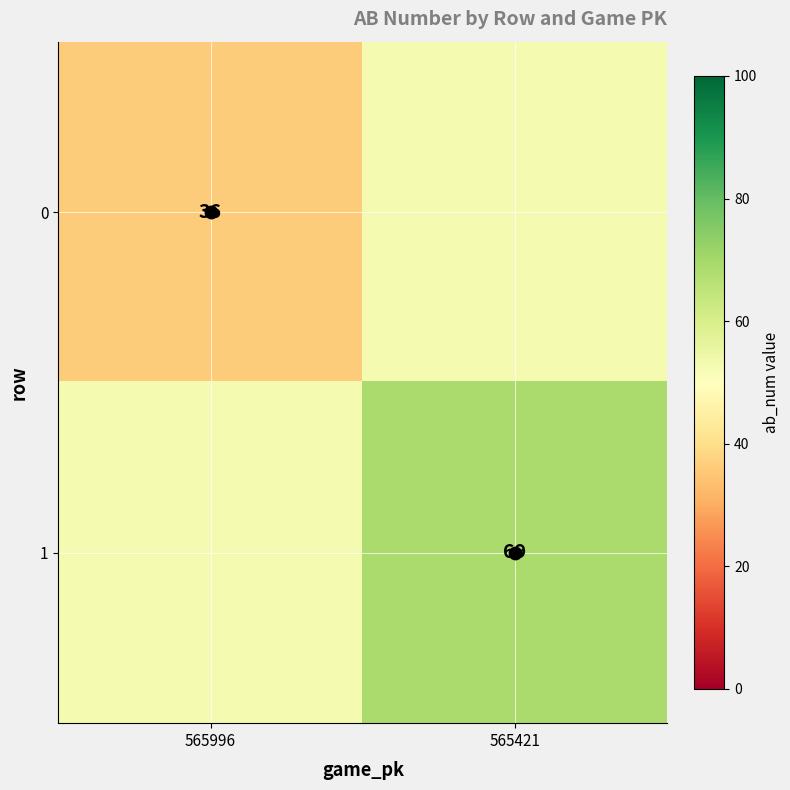

What is the approximate value of 0 at 565996?

36.0